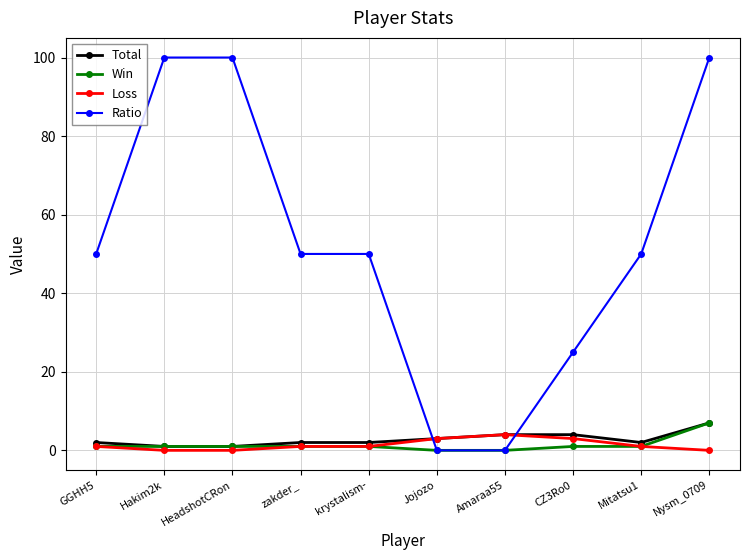

True or false: Win has a value of 1 at krystalism-.

True